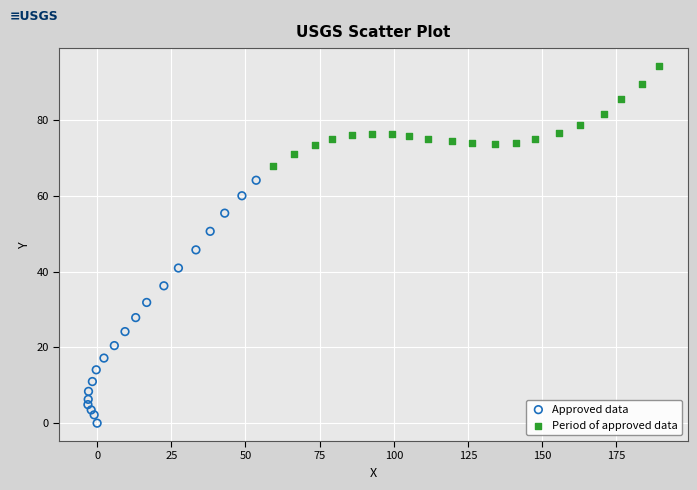

Which series contains the lowest Y value?

Approved data